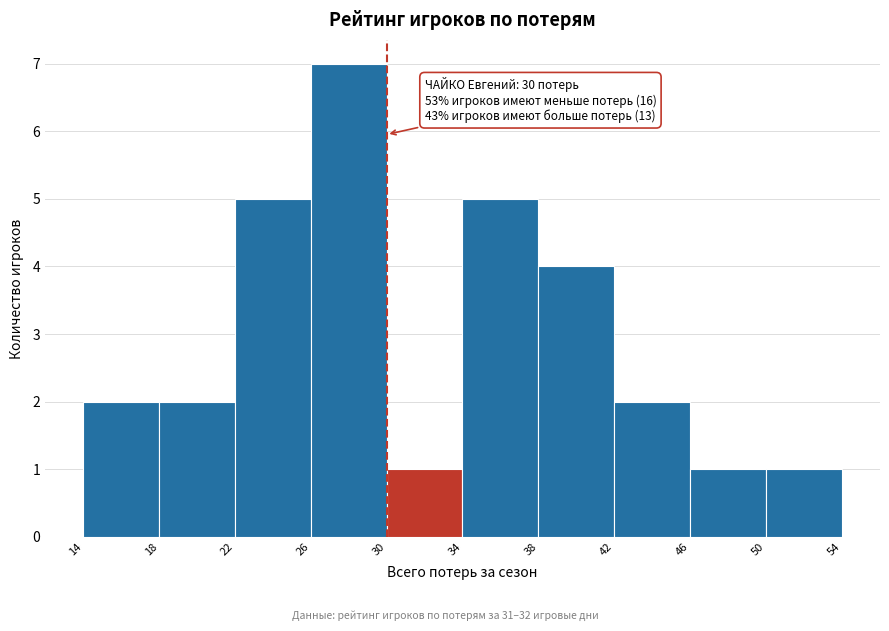

Over which range of the x-axis is the bar tallest?

26 to 30